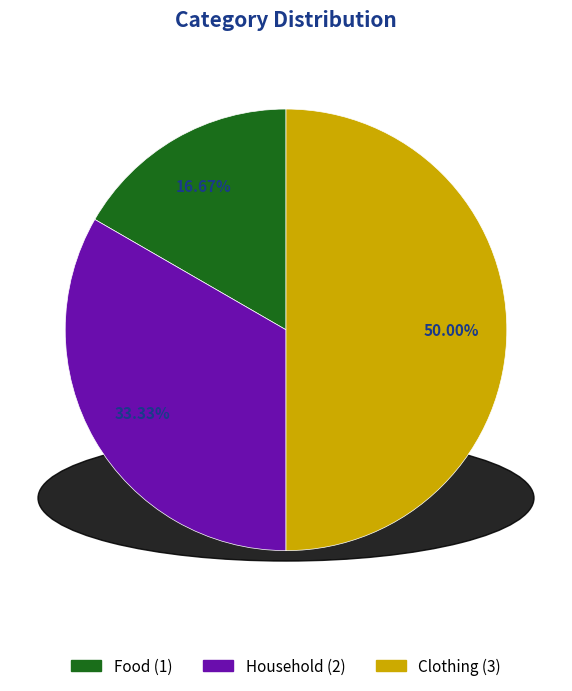

Which category has the biggest portion of the pie?

Clothing